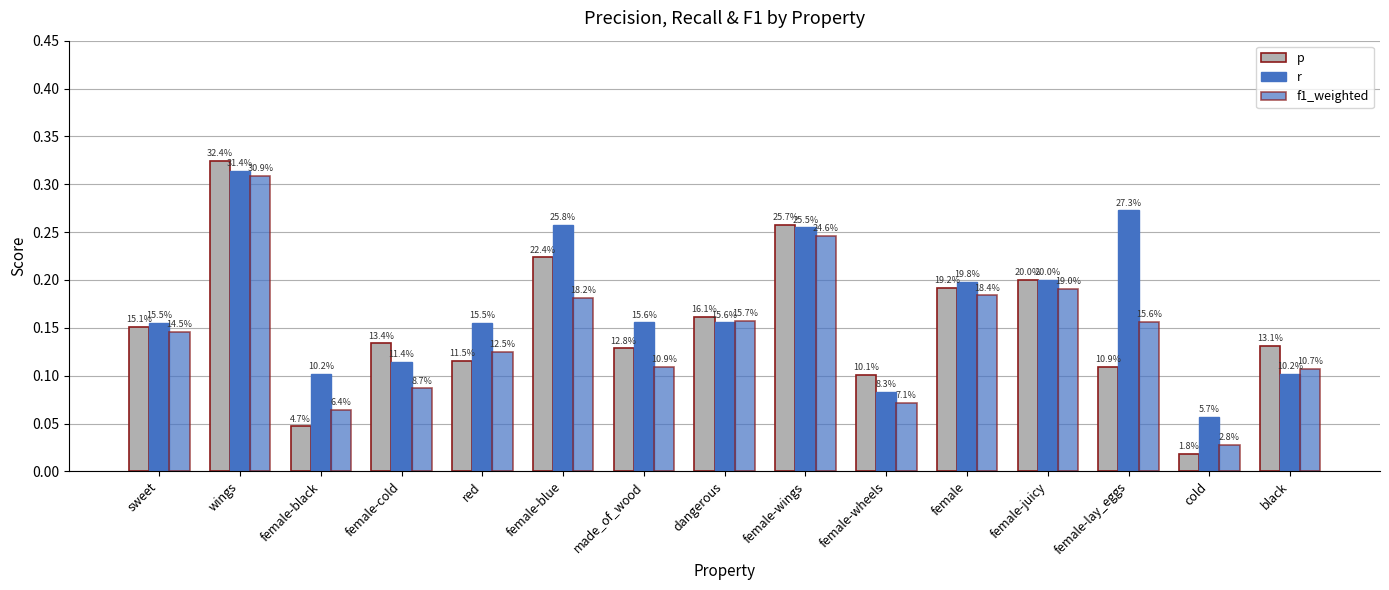

How many groups of bars are there?

15